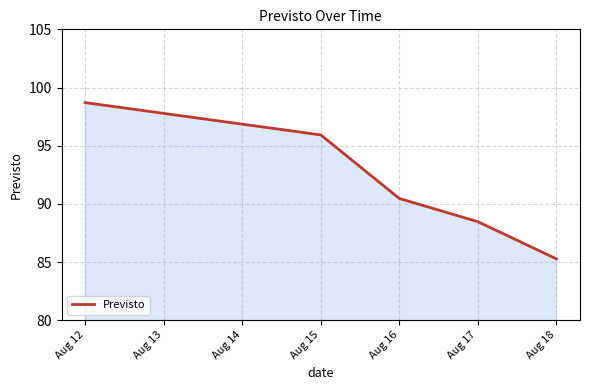

How many values are below 90?

2